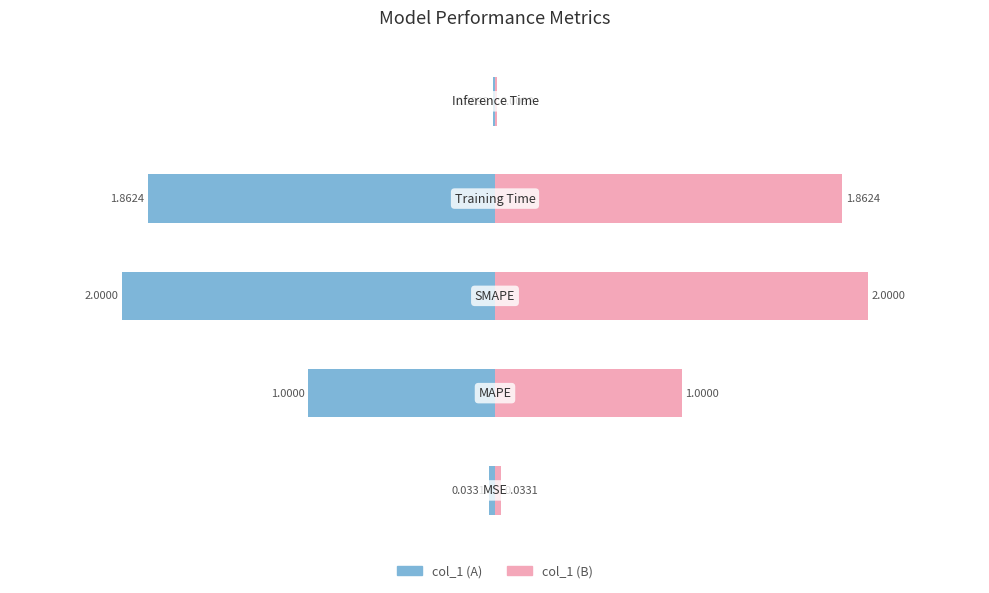

At which category does the chart reach its minimum across all series?

Inference Time